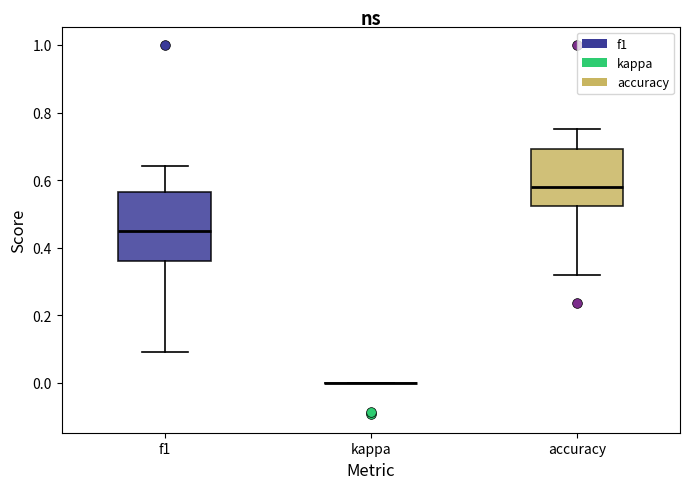

Reading left to right, read every box against the y-axis: the position of its median line, the range the box covers, and the ends of its whiskers. The values are not printed on the chart, so give them approximately, as read against the axis.

f1: median 0.46, box 0.36 to 0.56, whiskers 0.10 to 0.64
kappa: box collapsed to a line at 0.00, whiskers 0.00 to 0.00
accuracy: median 0.58, box 0.52 to 0.70, whiskers 0.32 to 0.76